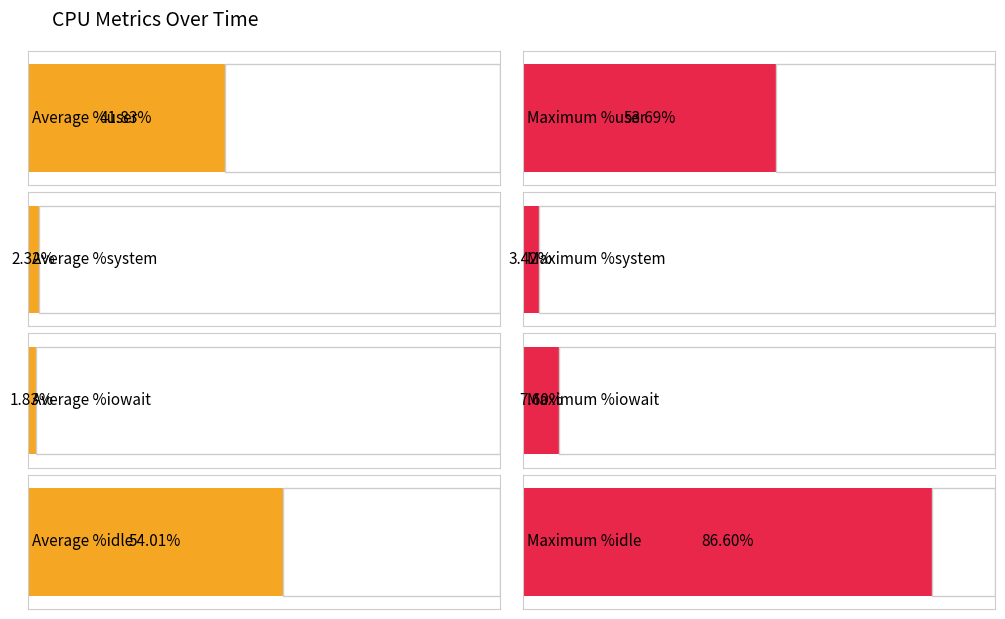

Which series has the widest spread of values?

%idle